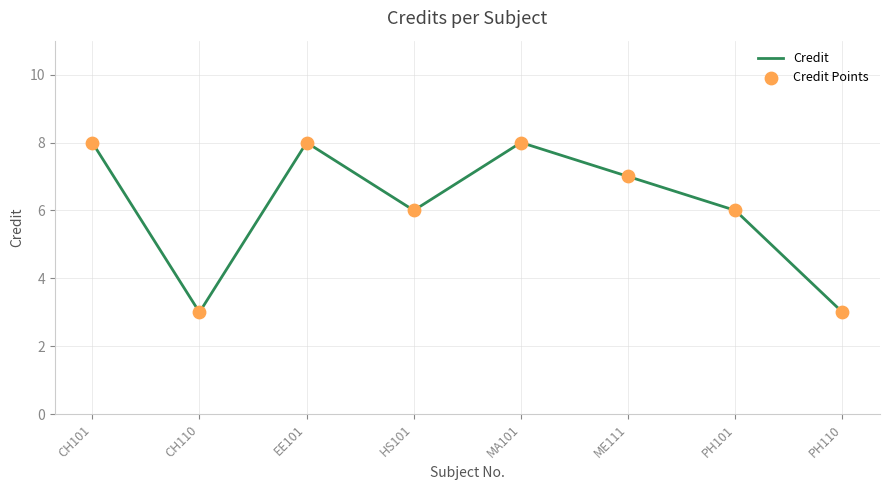

What position from the right is MA101?

4